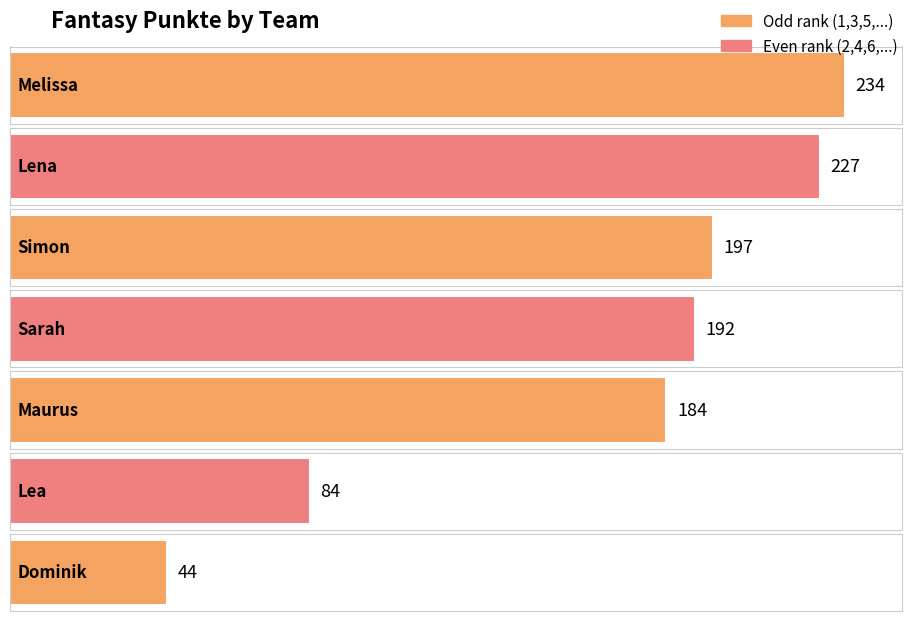

Which label corresponds to the smallest value in the chart?

Dominik